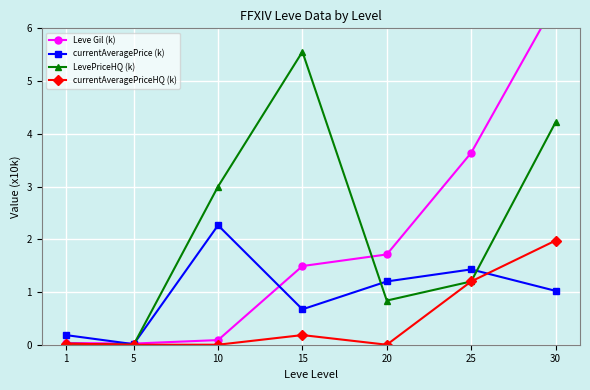

Is it true that currentAveragePriceHQ (k) equals 0.0 at 5?

True